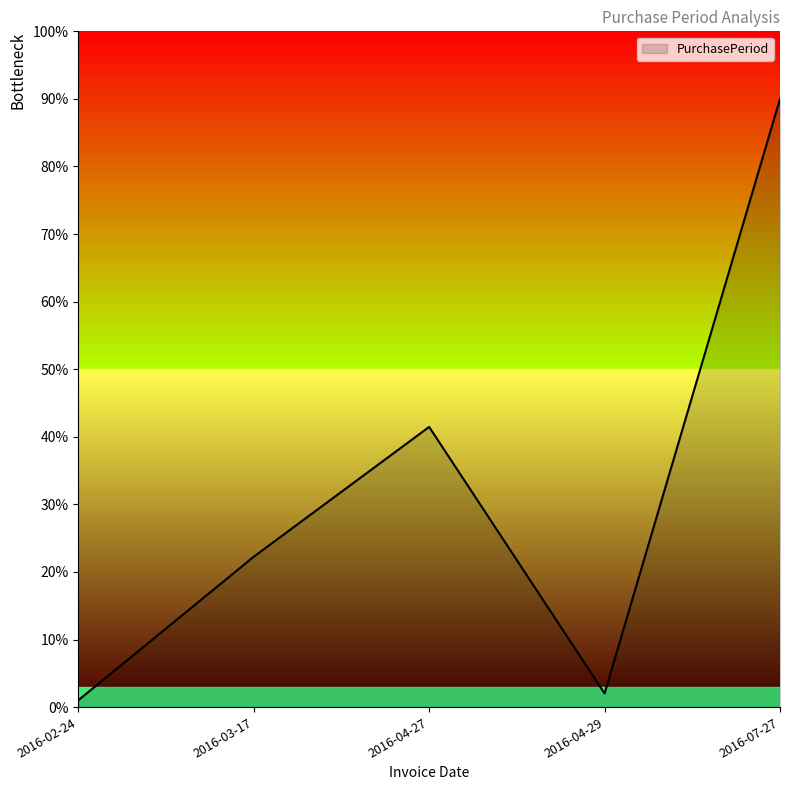

The value at 2016-07-27 is 35.4. True or false?

False